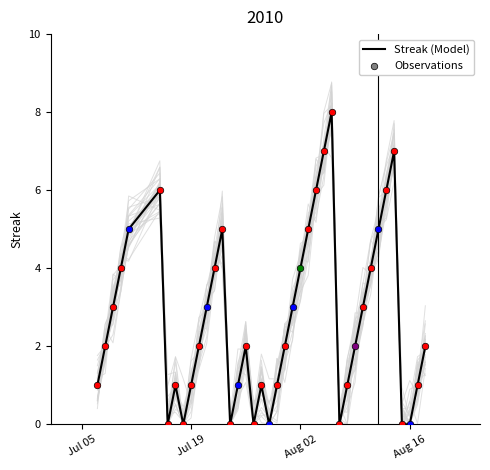

What is the change in value from 26 to 34?

-1